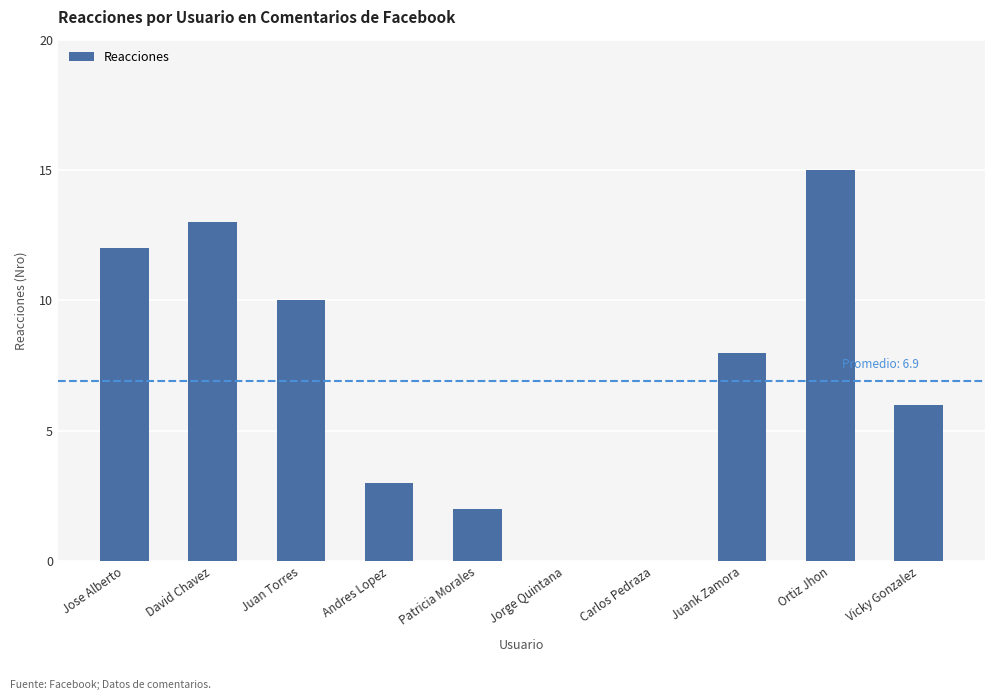

What is the difference between the values at David Chavez and Vicky Gonzalez?

7